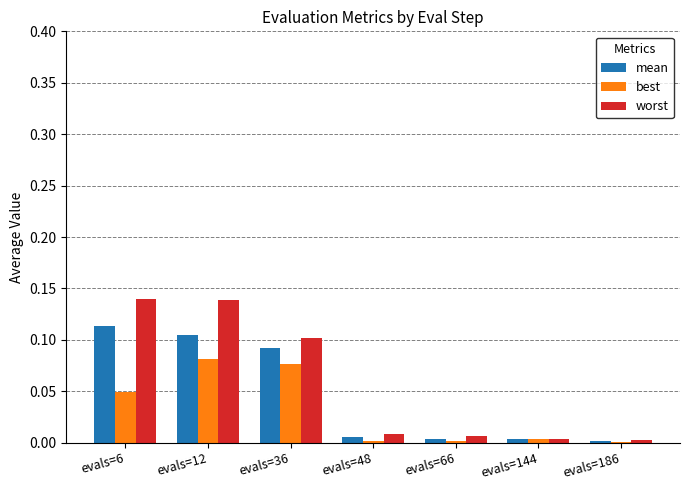

Is the value of best at evals=12 greater than the value of worst at evals=48?

Yes